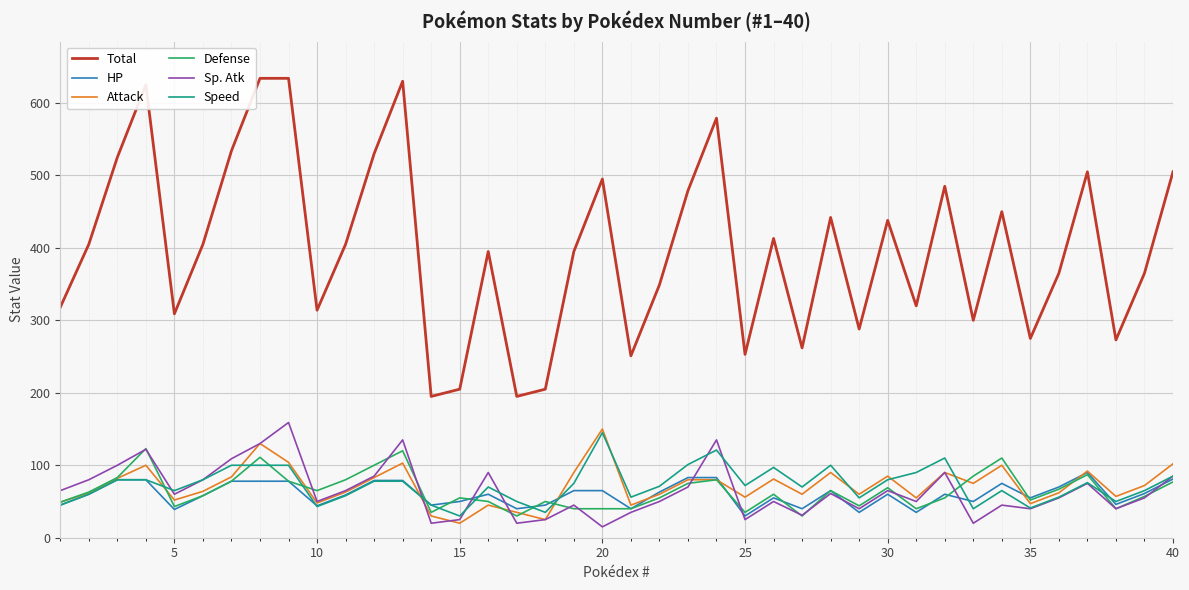

What is the minimum value shown in the chart?

15